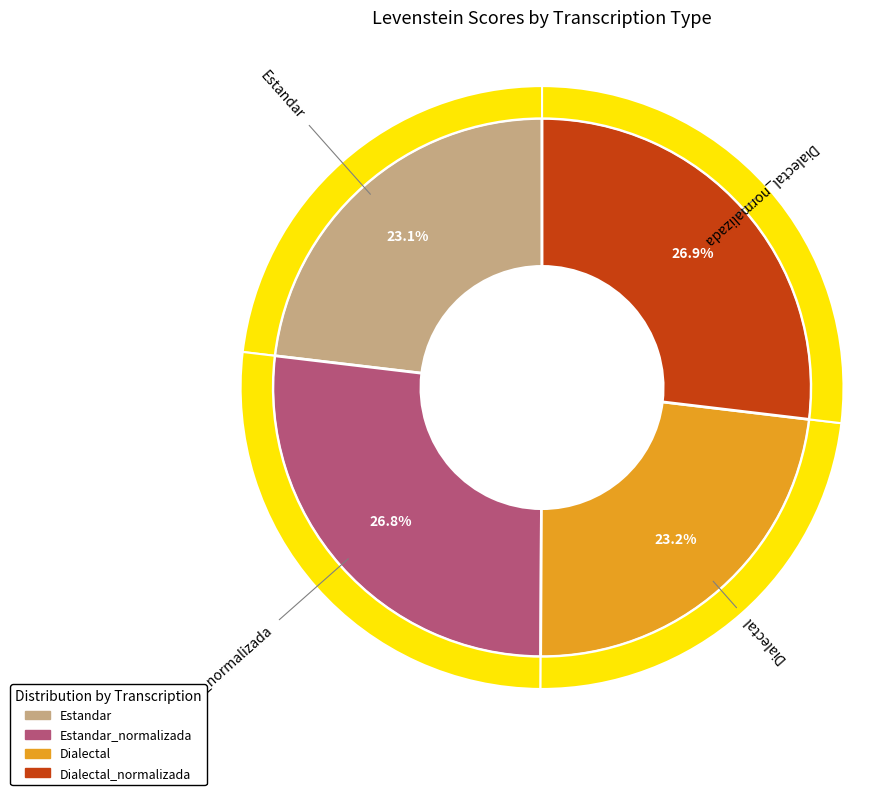

Combined, what portion of the pie is Estandar and Estandar_normalizada?

49.9%